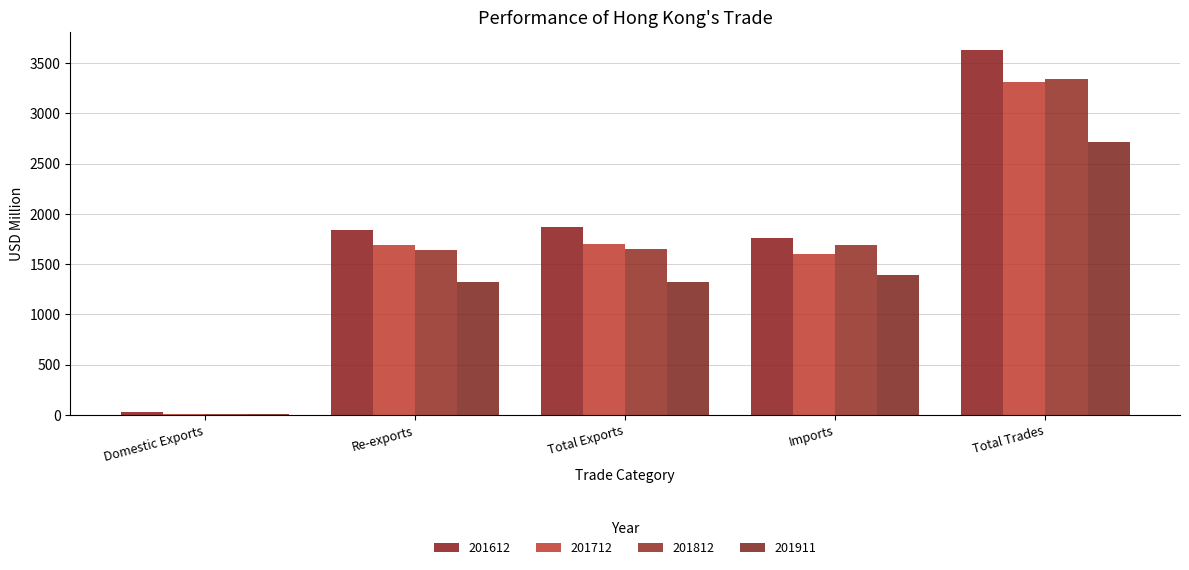

Are the bars grouped side by side (vs. stacked)?

Yes